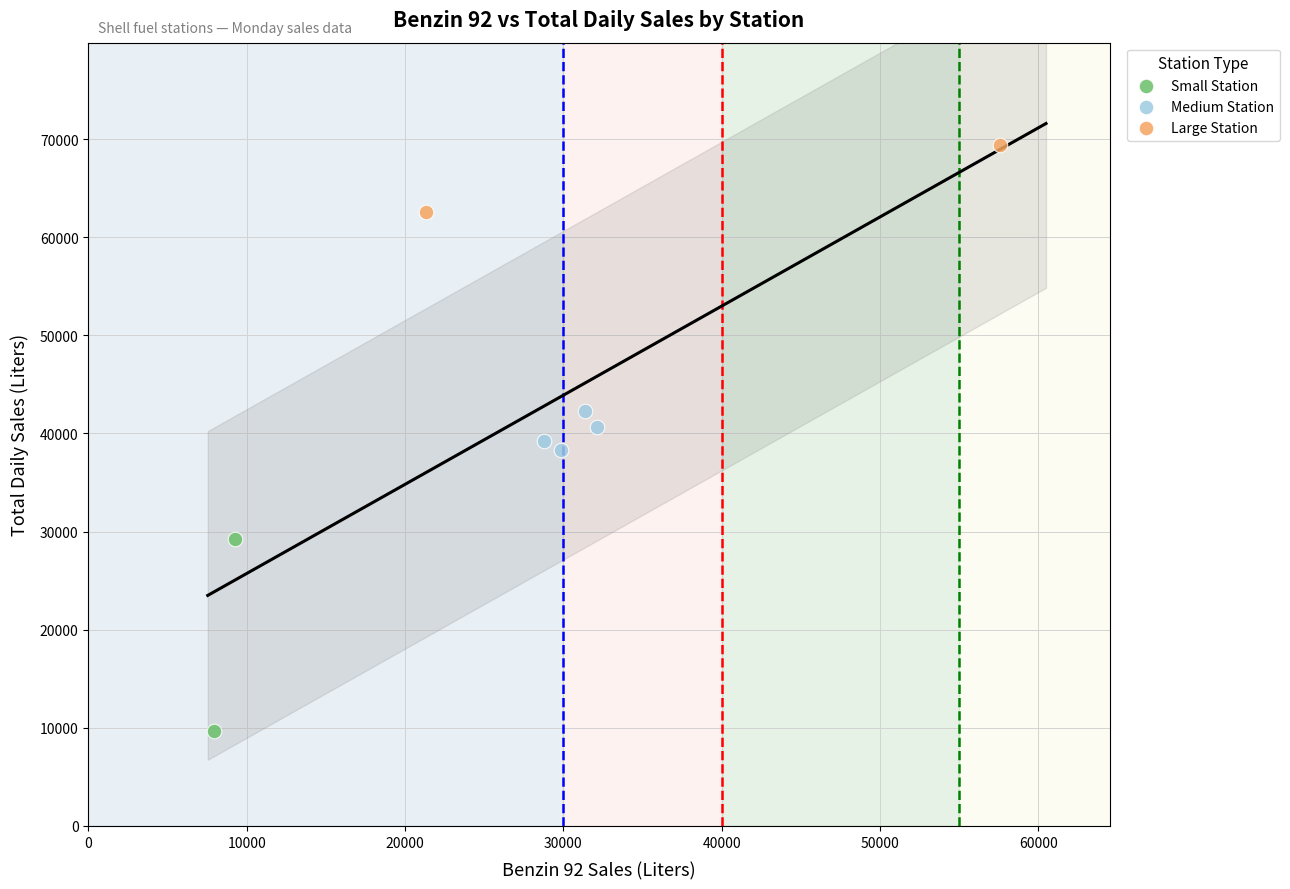

What are all the series names shown in the legend?

Small Station, Medium Station, Large Station